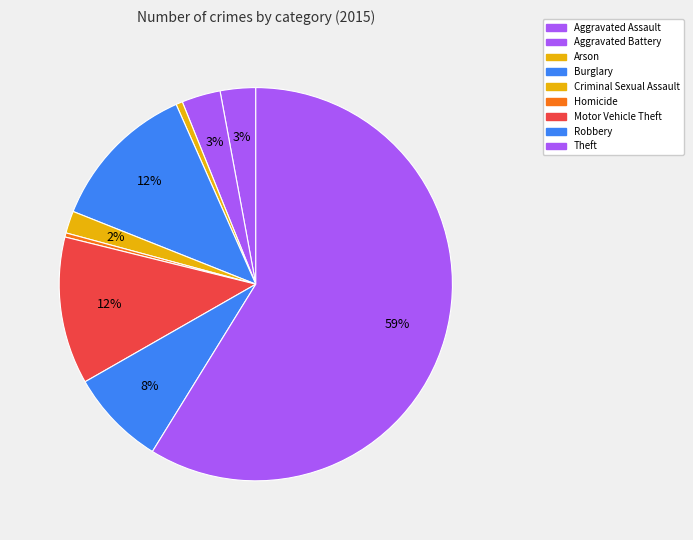

Do Robbery and Motor Vehicle Theft together represent more than half of the pie?

No